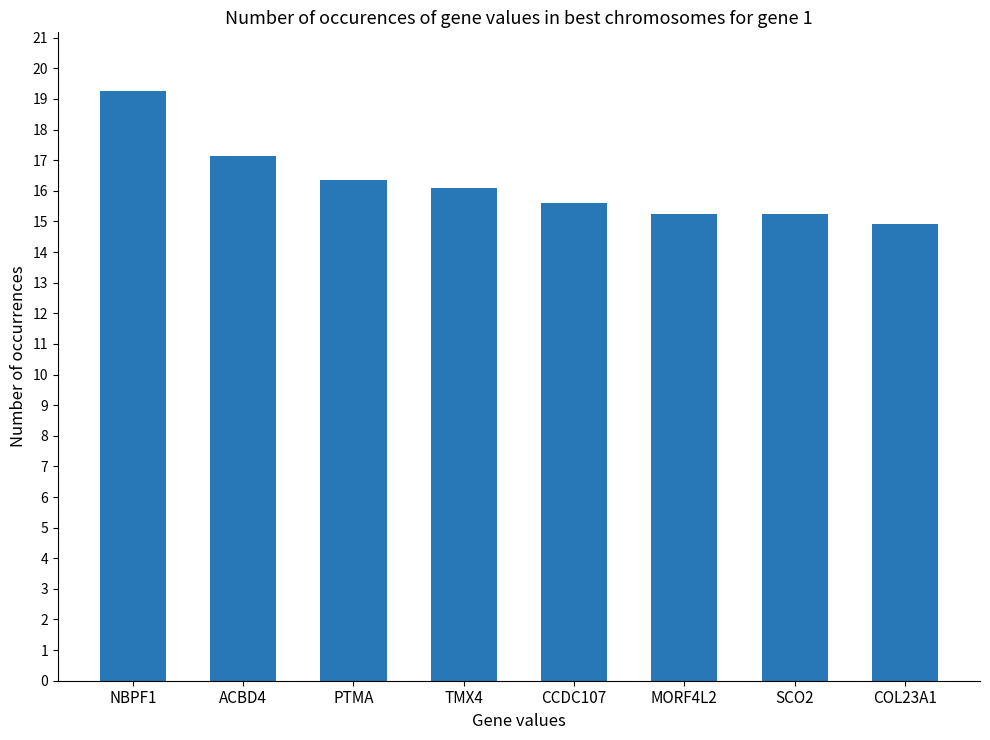

What is the value of the 8th bar from the left?

14.9